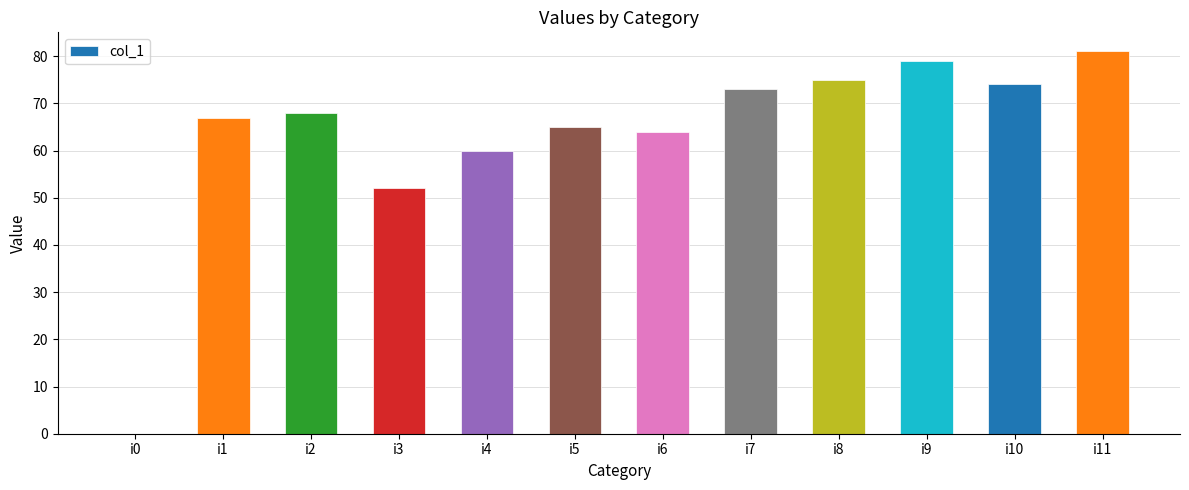

What is the change in value from i1 to i3?

-15